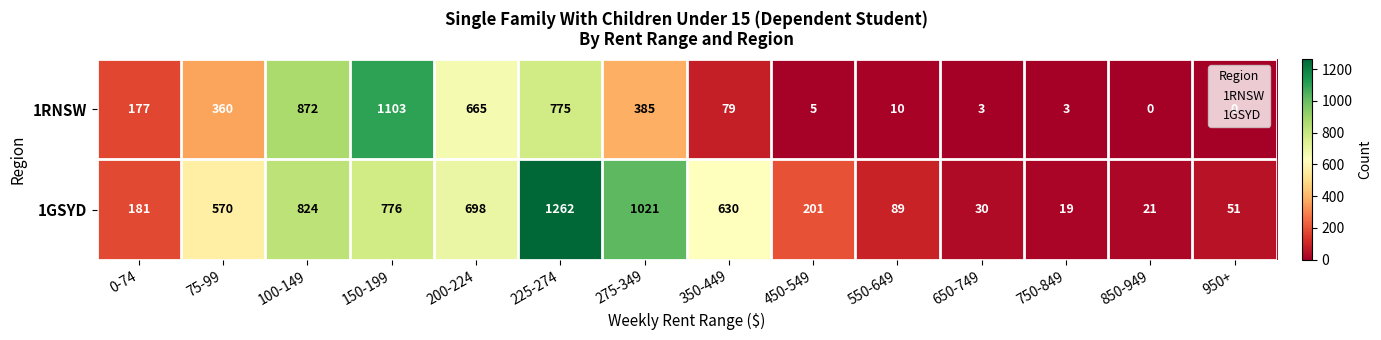

What is the average value of the 1GSYD series?

455